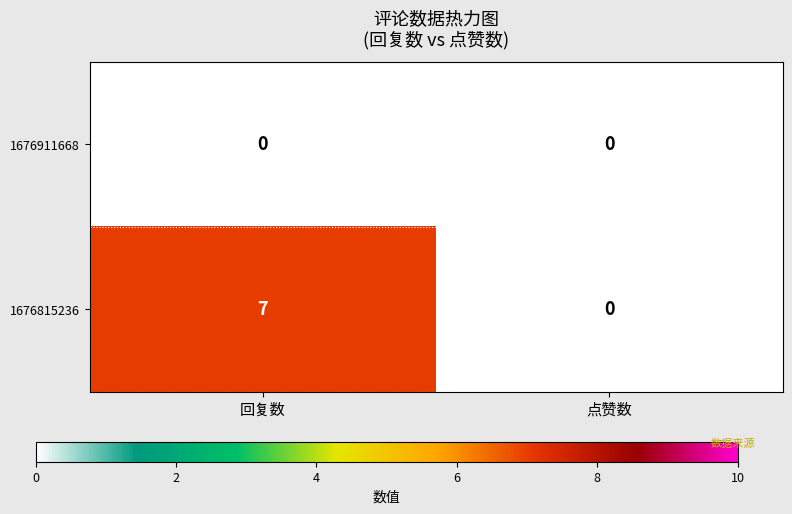

At which category is the sum across all series the highest?

回复数